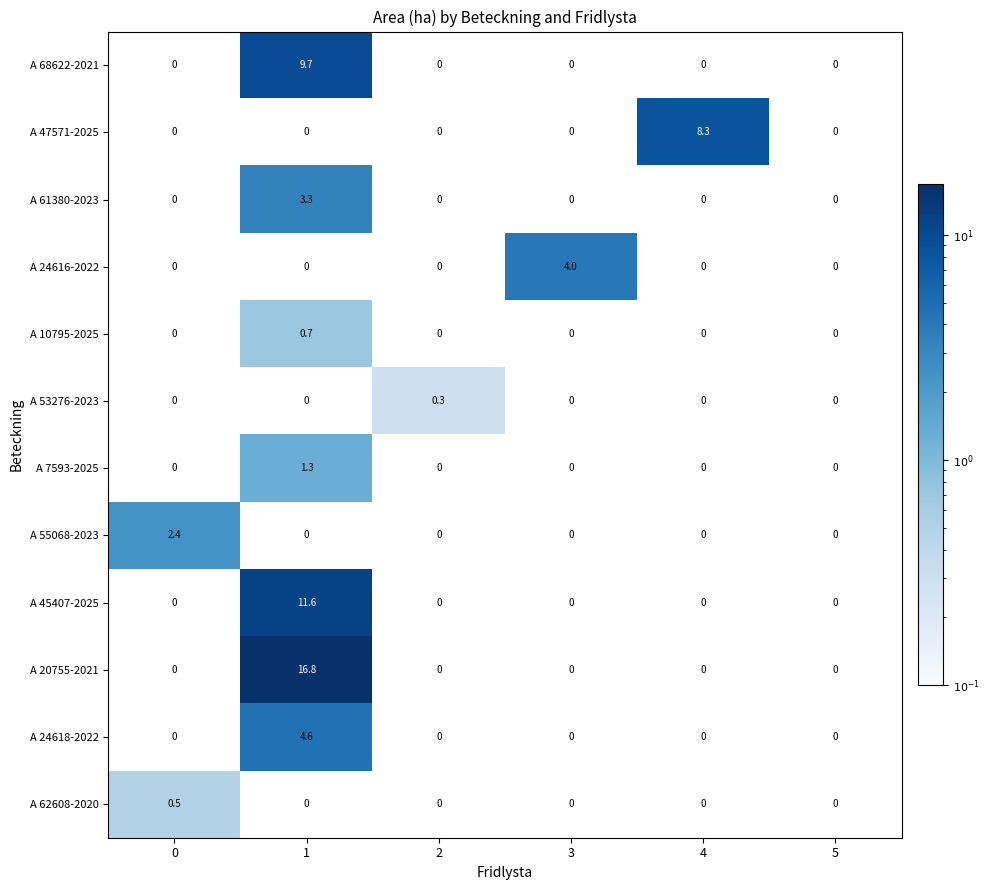

The value of A 20755-2021 at 1 is 16.8. True or false?

True